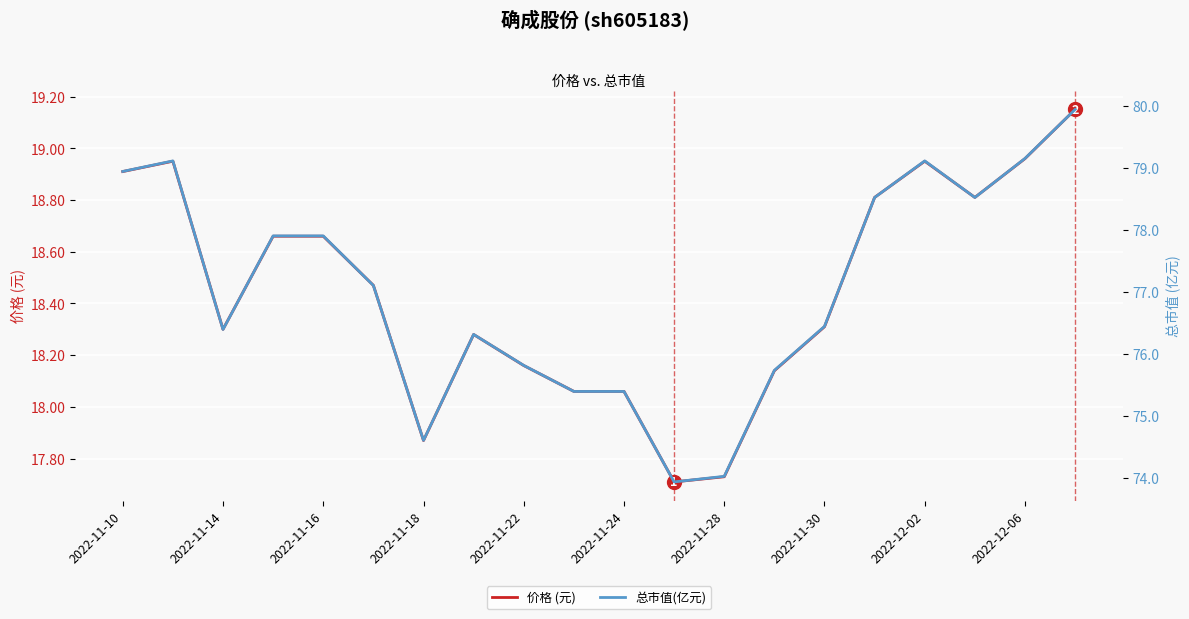

The 价格 (元) series shows 27.4 at 2022-11-14. True or false?

False